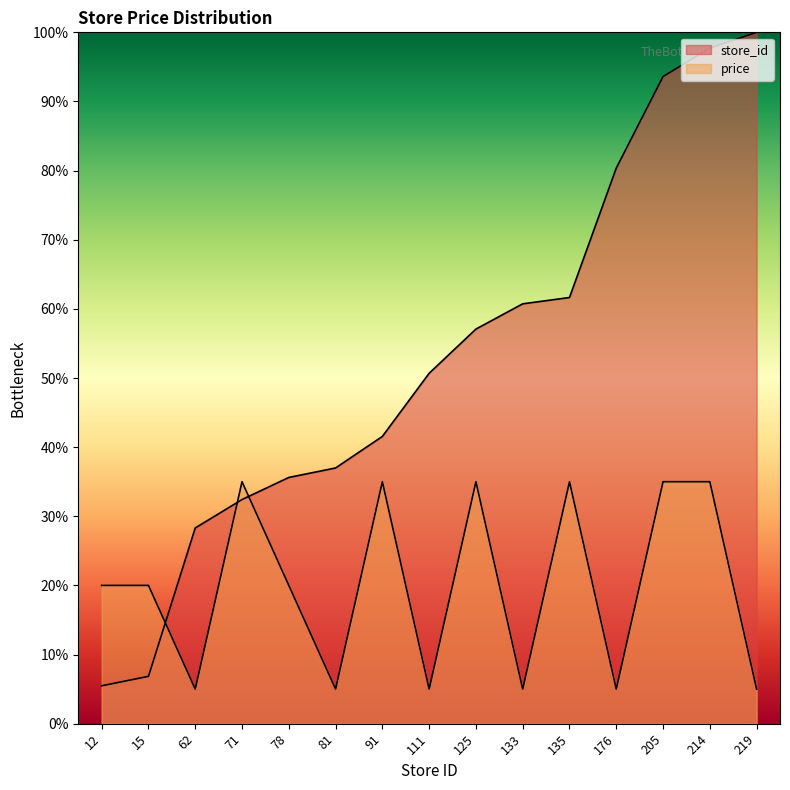

What is the value of the price point at the 6th from the left?

5.0